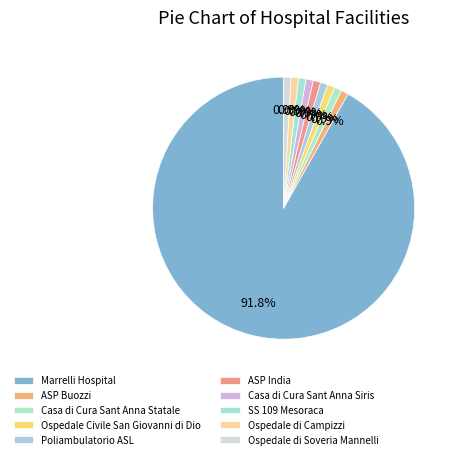

To the nearest percent, what percentage of the pie is Ospedale Civile San Giovanni di Dio?

1%